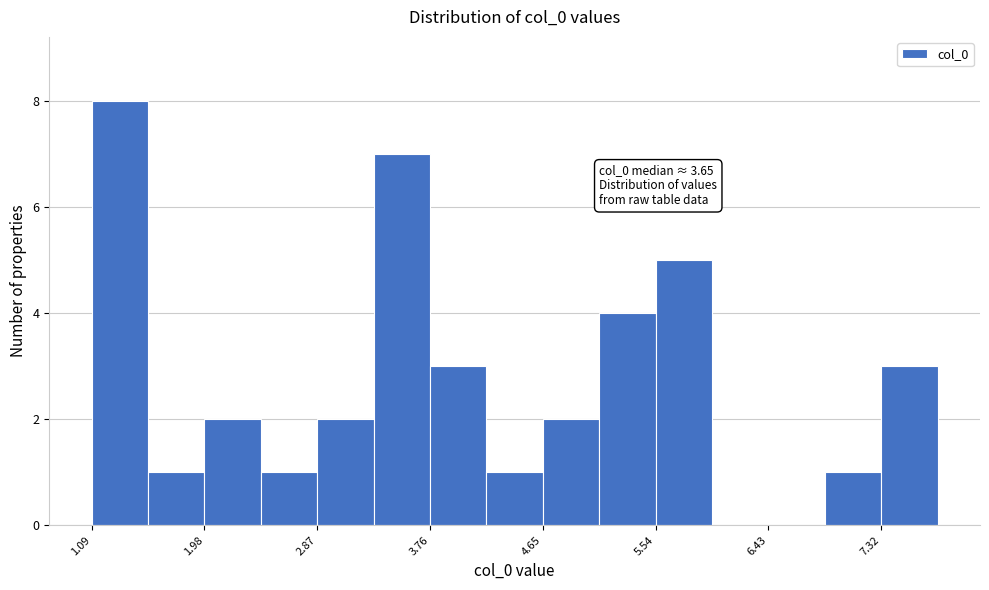

Which range on the x-axis has the tallest bar?

1.1 to 1.5